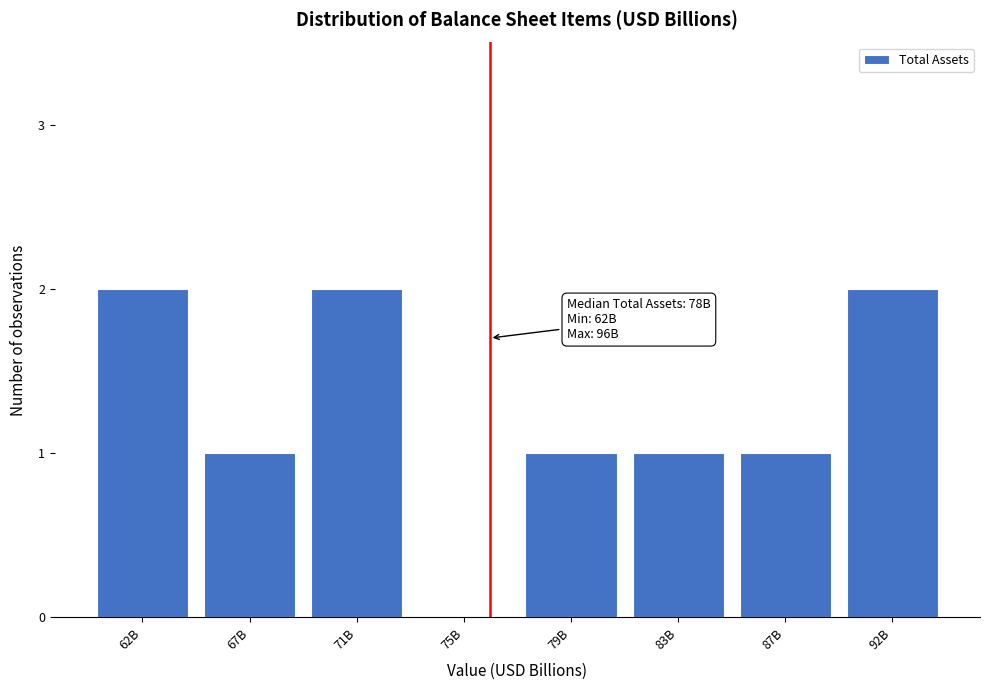

Reading left to right, transcribe all the data shown in this chart.

62B=2	67B=1	71B=2	75B=0	79B=1	83B=1	87B=1	92B=2